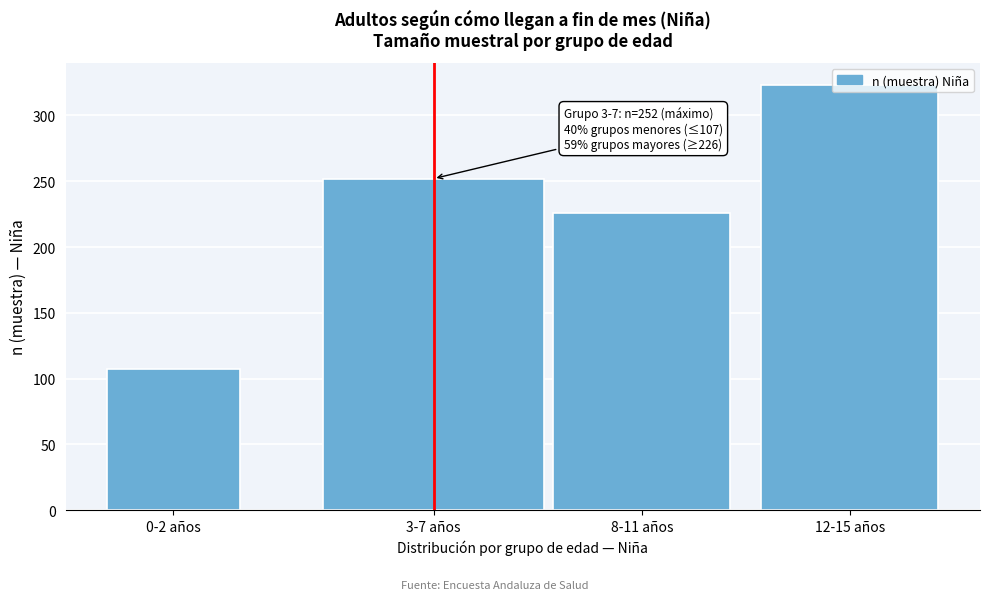

What is the sum of the values at 8-11 años and 0-2 años?

333